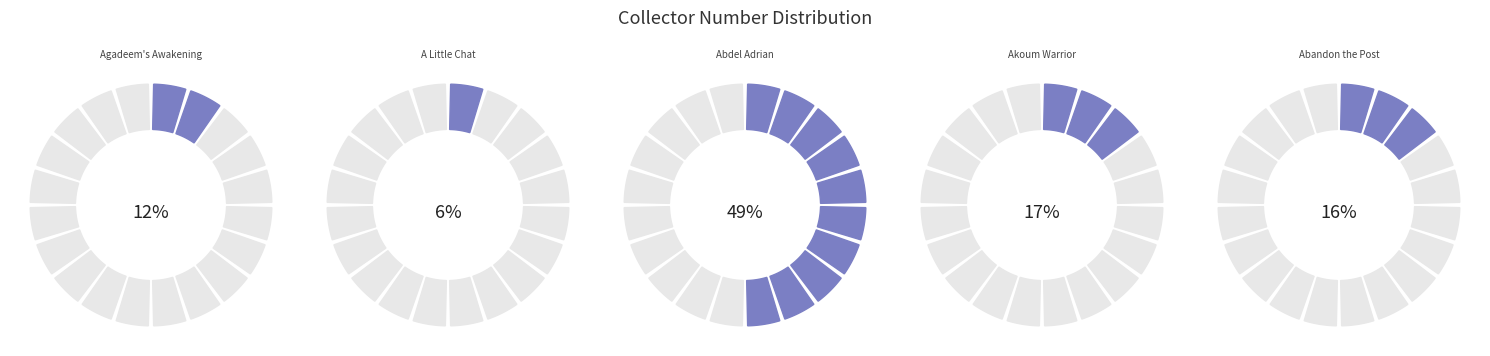

Which category has the smallest portion of the pie?

A Little Chat